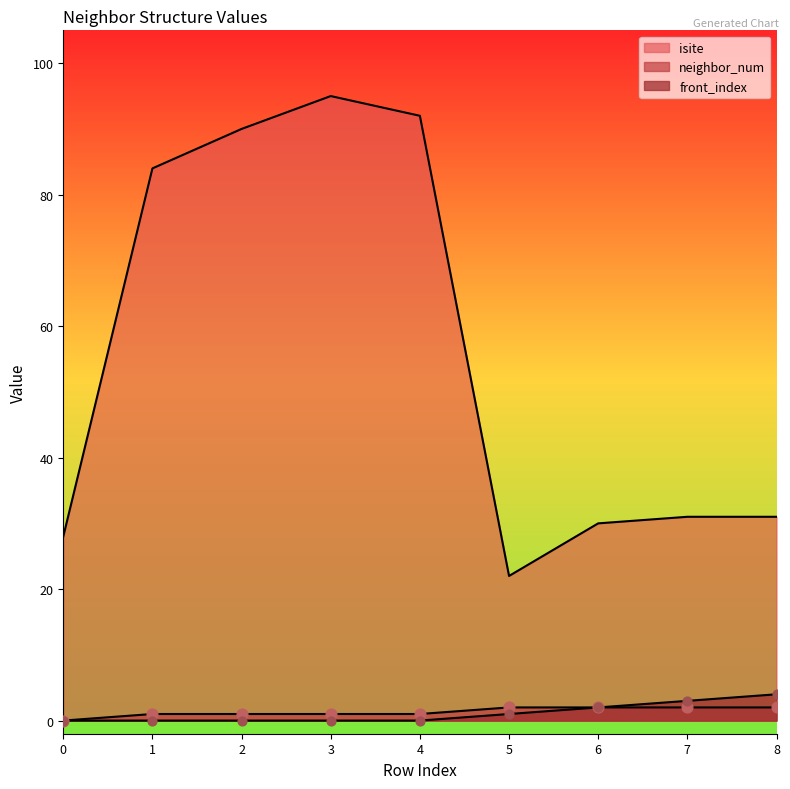

Which series reaches the maximum Y coordinate?

isite